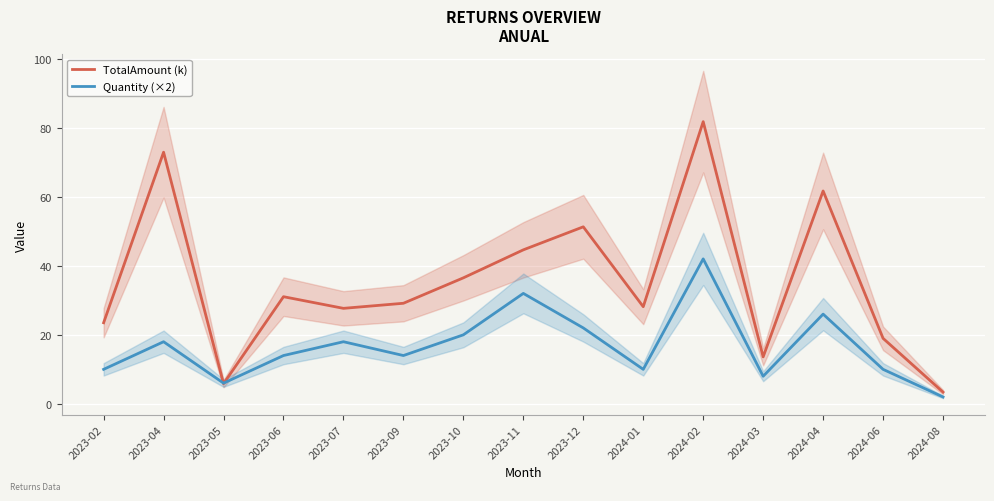

Between which two adjacent categories do TotalAmount (k) and Quantity (×2) first intersect?

2023-04 and 2023-05